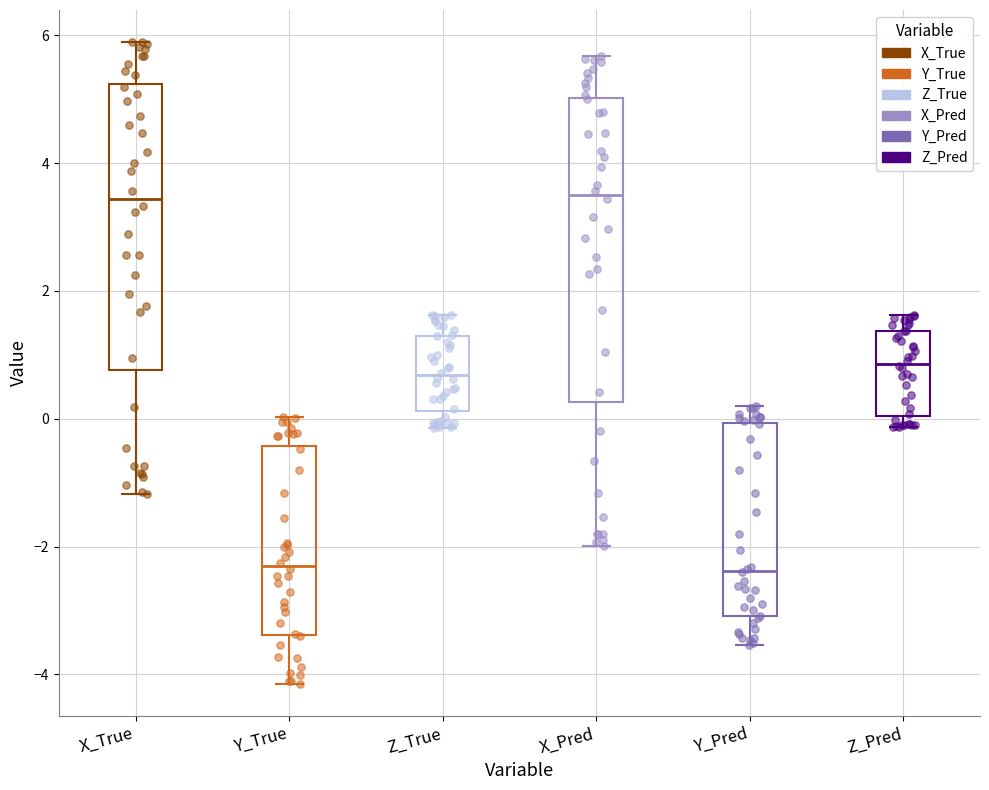

Comparing the boxes themselves (not the whiskers), which one is the tallest?

X_Pred